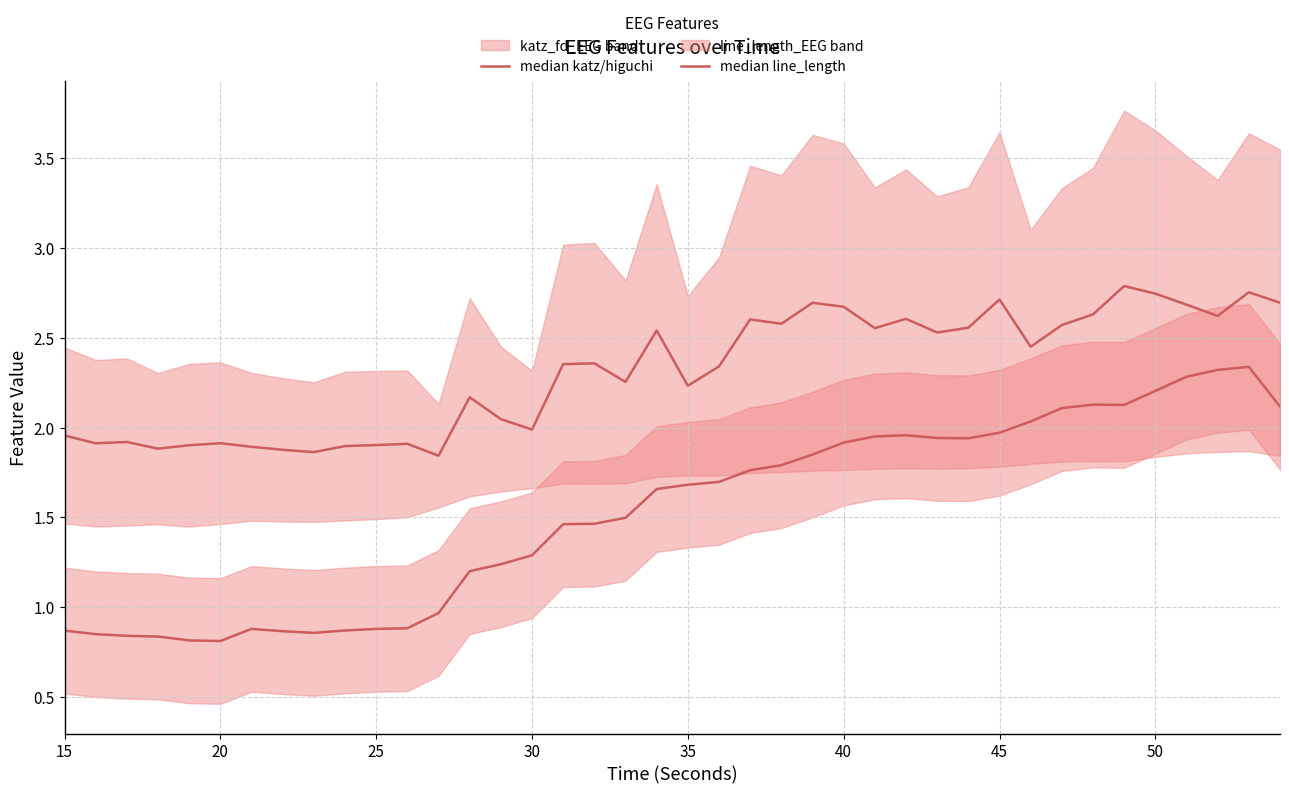

Rank the series by their maximum value, from lowest to highest.

median line_length, median katz/higuchi